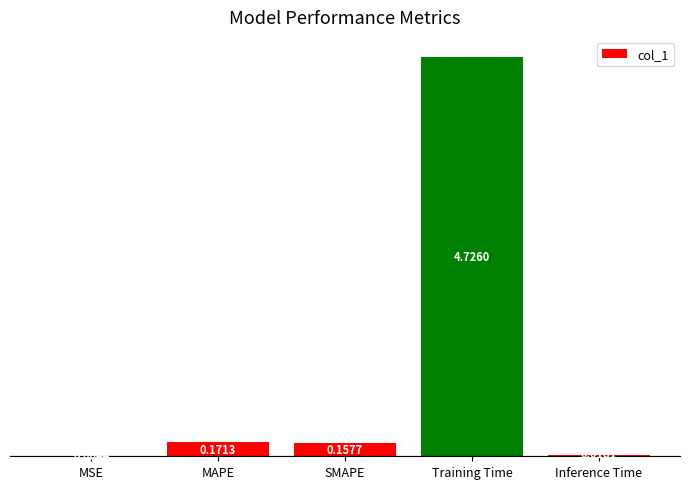

Which category has the highest value across all series?

Training Time